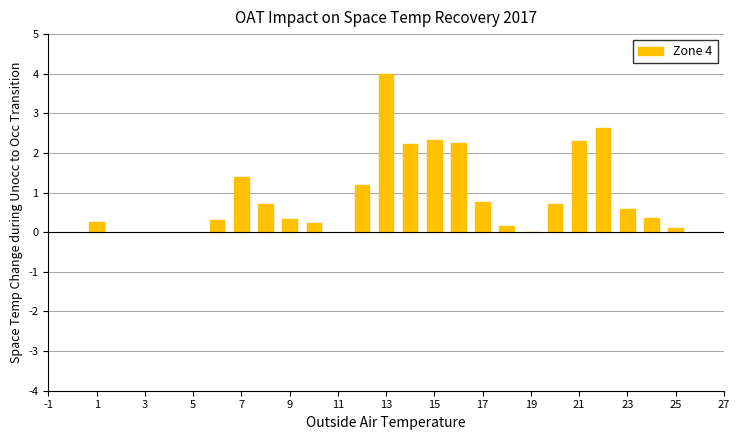

What is the sum of all values?

22.8